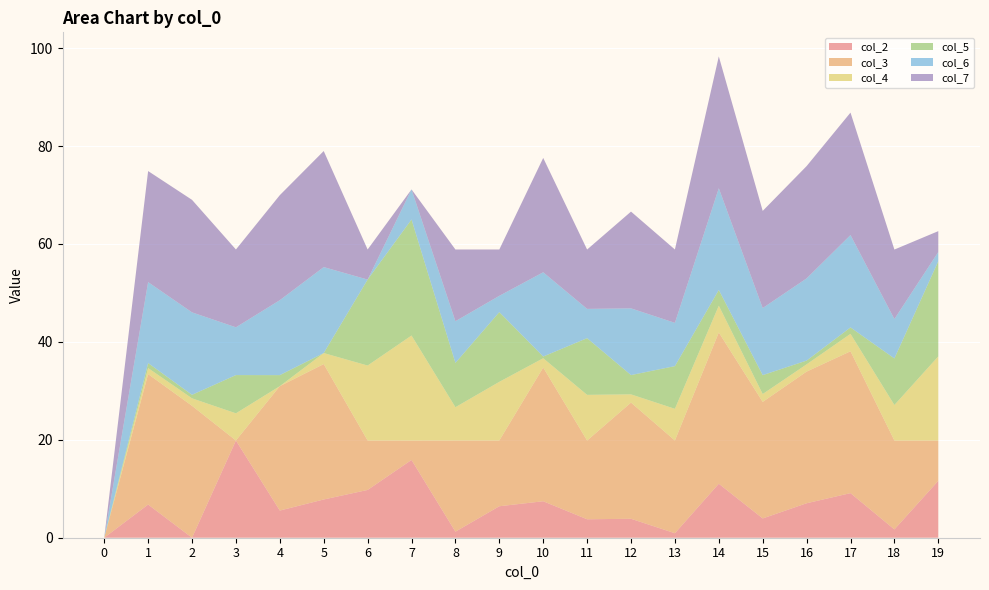

Reading left to right, extract all data points from this chart.

col_2: 0=0.0	1=6.8	2=0.0	3=19.9	4=5.5	5=7.8	6=9.8	7=15.9	8=1.2	9=6.4	10=7.5	11=3.8	12=3.9	13=0.9	14=11.0	15=3.9	16=7.0	17=9.1	18=1.7	19=11.6
col_3: 0=0.0	1=26.6	2=26.9	3=0.0	4=25.4	5=27.7	6=10.1	7=4.0	8=18.6	9=13.4	10=27.3	11=16.1	12=23.7	13=18.9	14=30.9	15=23.8	16=26.9	17=29.0	18=18.1	19=8.2
col_4: 0=0.0	1=1.2	2=1.5	3=5.5	4=0.0	5=2.2	6=15.3	7=21.4	8=6.8	9=12.0	10=1.9	11=9.3	12=1.7	13=6.5	14=5.5	15=1.6	16=1.5	17=3.6	18=7.3	19=17.2
col_5: 0=0.0	1=1.0	2=0.7	3=7.8	4=2.2	5=0.0	6=17.6	7=23.7	8=9.1	9=14.2	10=0.3	11=11.6	12=3.9	13=8.7	14=3.2	15=3.9	16=0.8	17=1.3	18=9.5	19=19.4
col_6: 0=0.0	1=16.5	2=16.8	3=9.8	4=15.3	5=17.6	6=0.0	7=6.1	8=8.5	9=3.3	10=17.2	11=6.0	12=13.6	13=8.8	14=20.8	15=13.7	16=16.8	17=18.9	18=8.1	19=1.9
col_7: 0=0.0	1=22.7	2=23.0	3=15.9	4=21.4	5=23.7	6=6.1	7=0.0	8=14.7	9=9.5	10=23.4	11=12.1	12=19.8	13=15.0	14=26.9	15=19.8	16=22.9	17=25.0	18=14.2	19=4.3